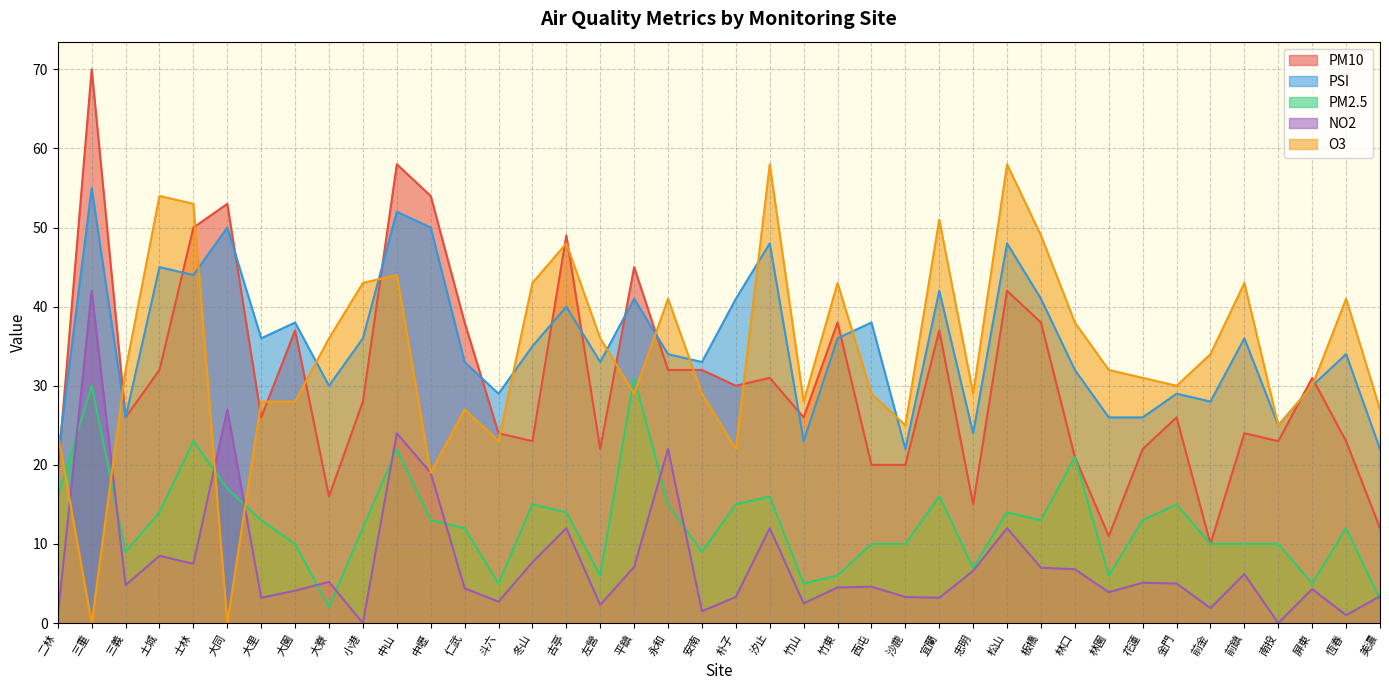

How many distinct data groups are displayed?

5